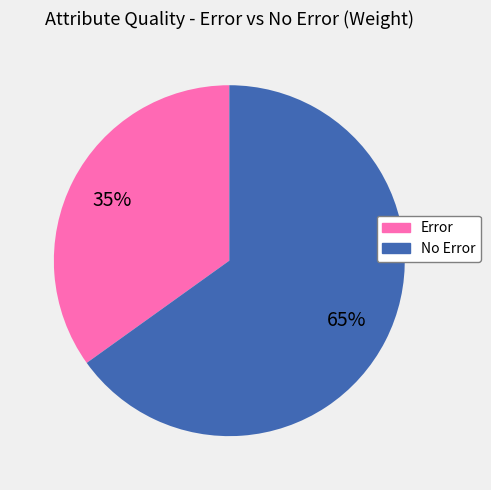

Which slice is the smallest?

Error